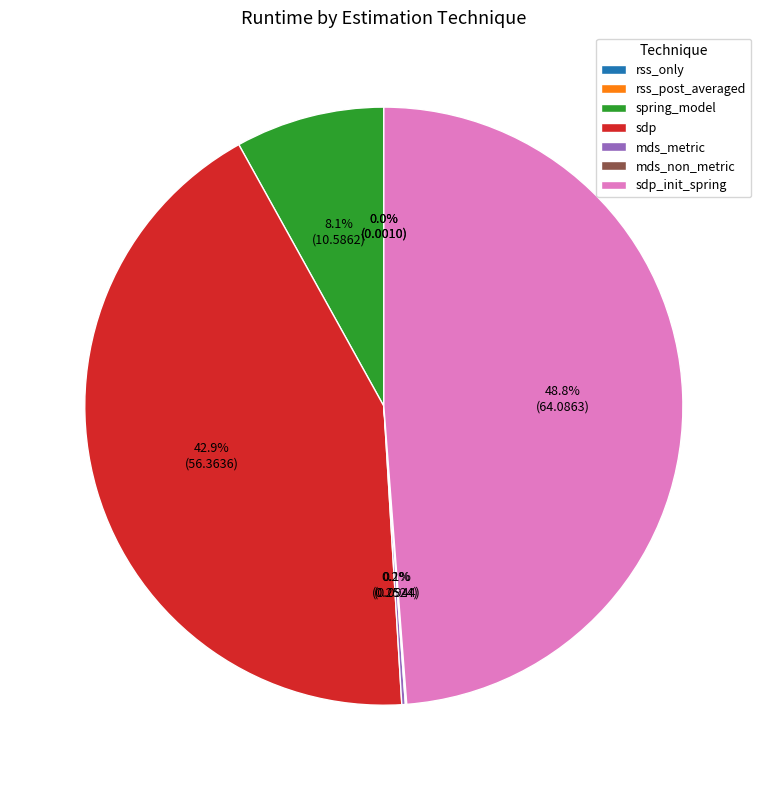

What portion of the pie excludes sdp?

57.1%